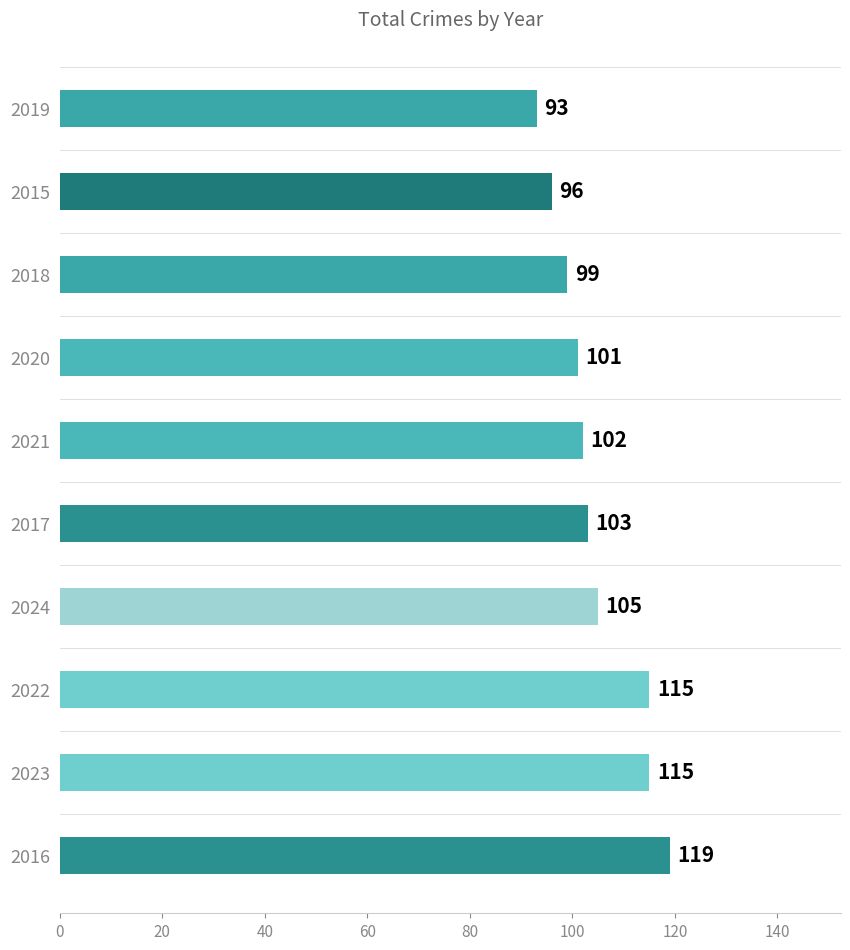

How many bars are there in total?

10